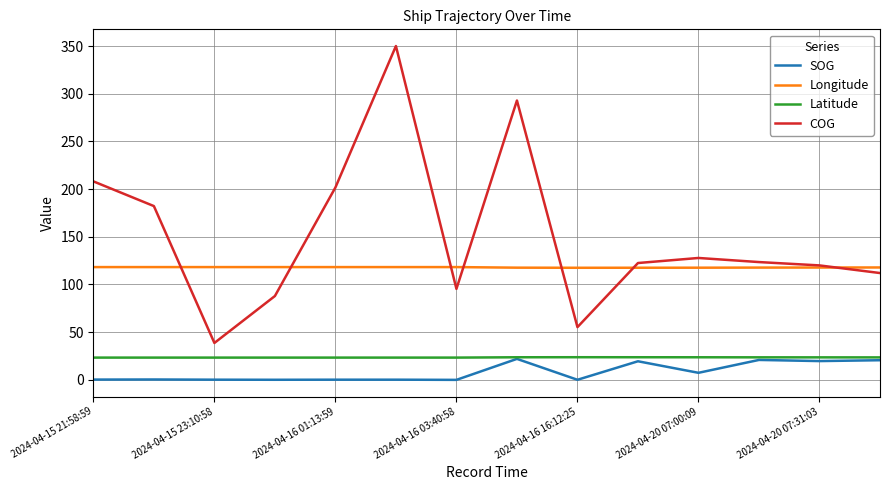

Which series has the largest range (max minus min)?

COG